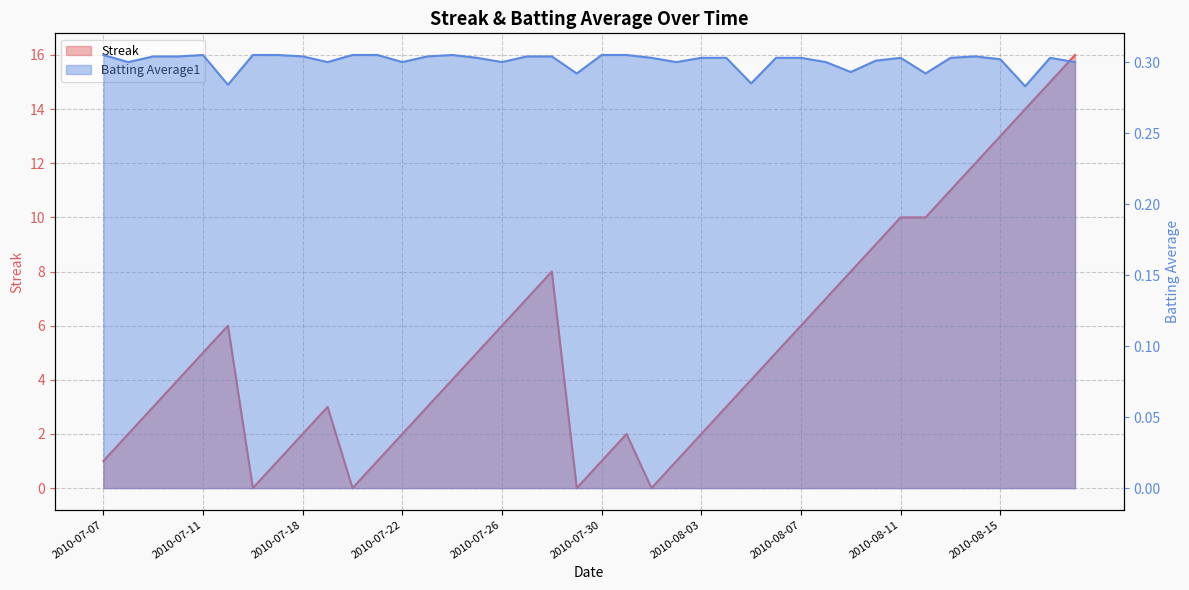

Where do Batting Average1 and Streak first cross each other?

2010-07-15 and 2010-07-16